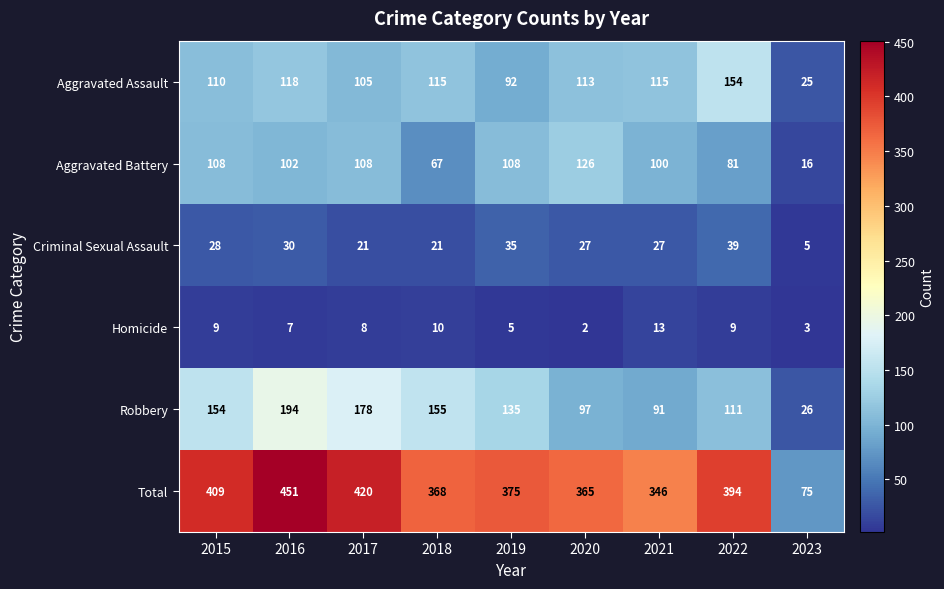

Rank the series by their maximum value, from lowest to highest.

Homicide, Criminal Sexual Assault, Aggravated Battery, Aggravated Assault, Robbery, Total